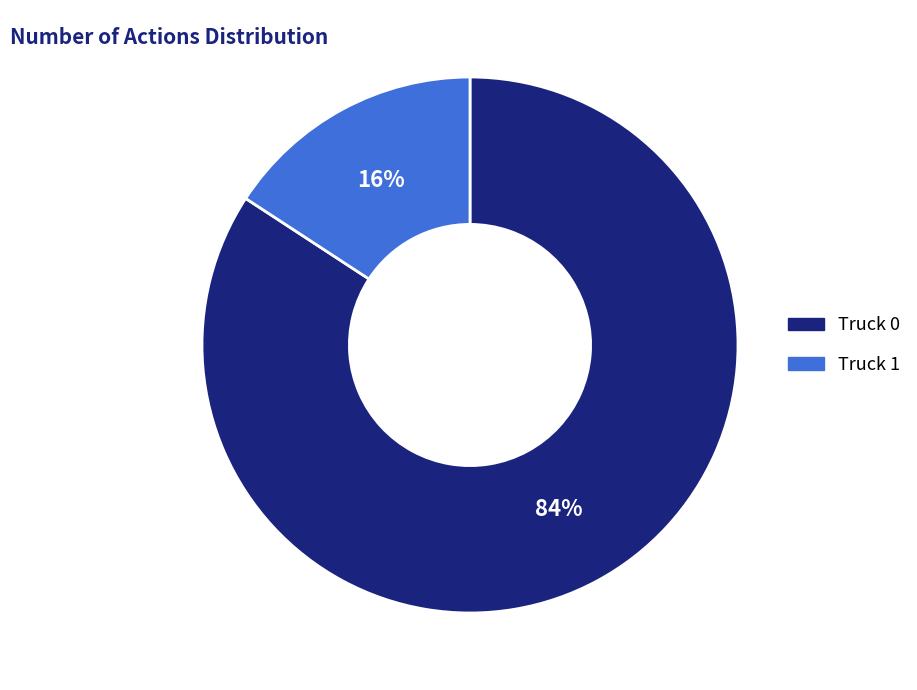

Which slice is the smallest?

Truck 1